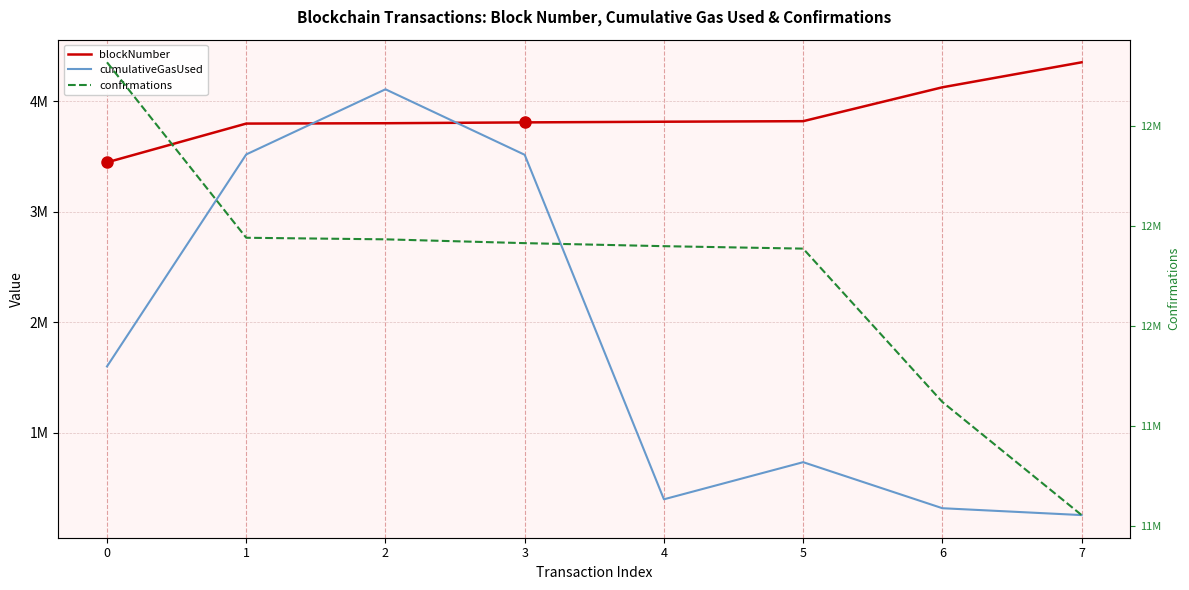

List the labels in order of confirmations value, smallest first.

7, 6, 5, 4, 3, 2, 1, 0